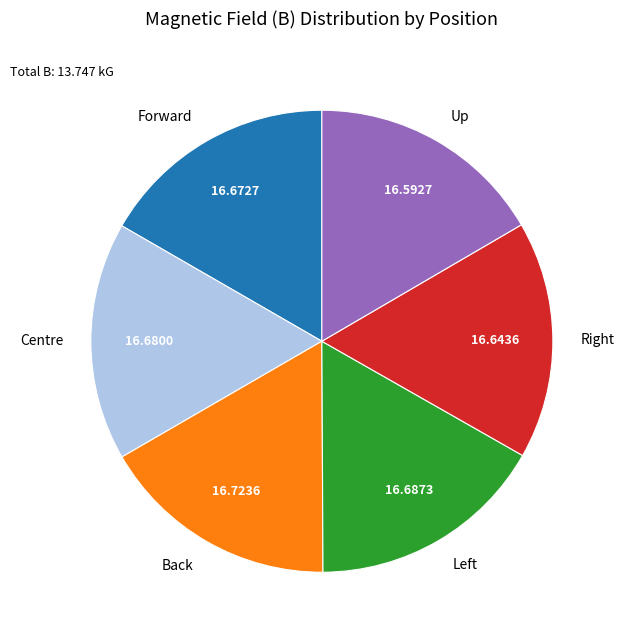

Is there a majority slice in this chart?

No